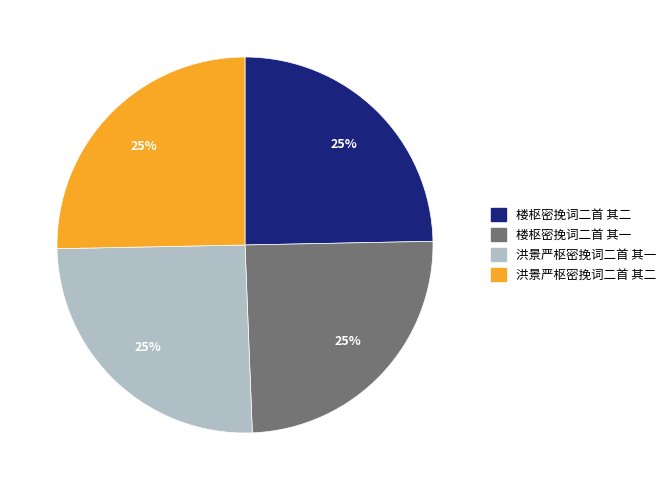

What is the ratio of the value at 楼枢密挽词二首 其二 to the value at 洪景严枢密挽词二首 其一?

1.0